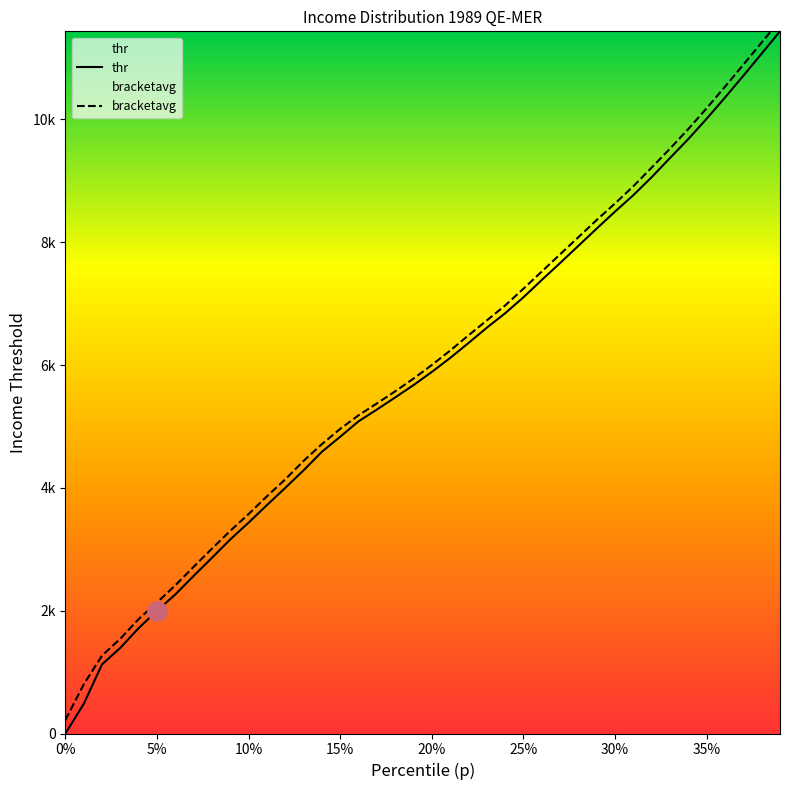

True or false: thr and p cross at least once.

False